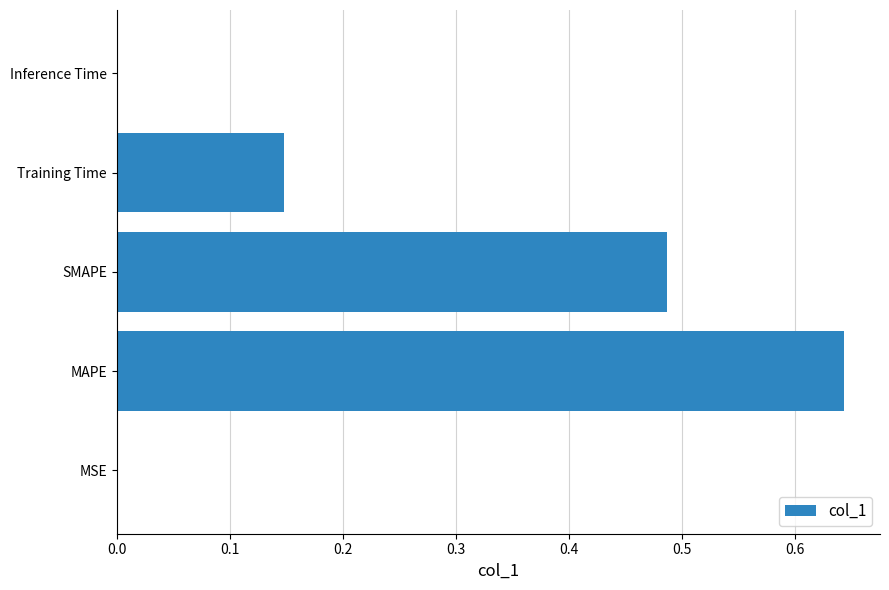

The value at MAPE is 1.1. True or false?

False